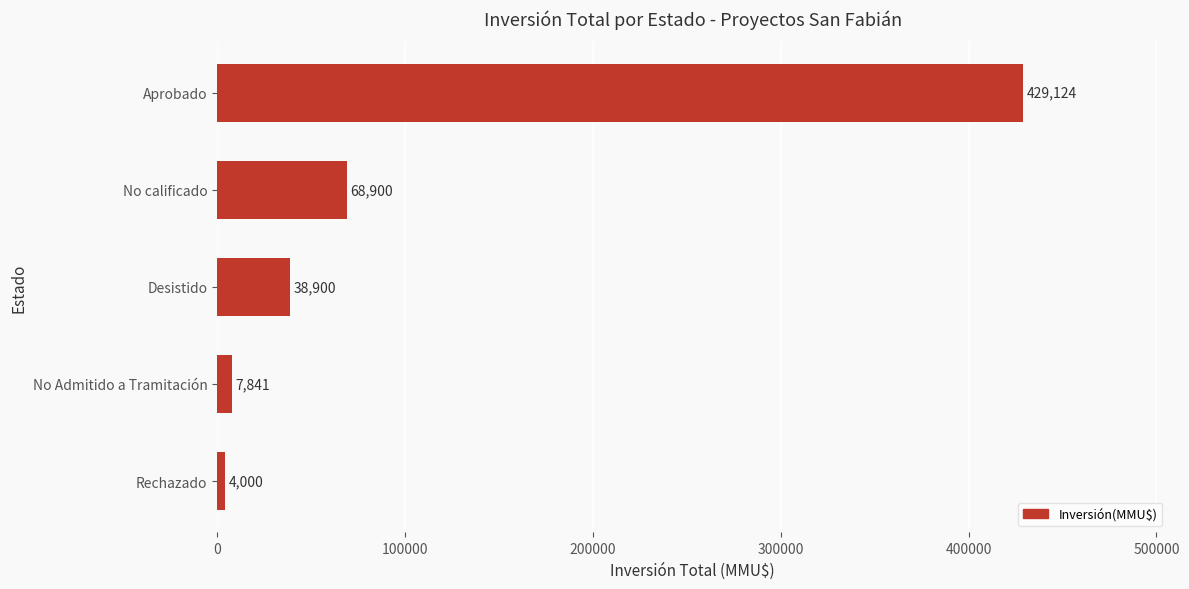

What is the change in value from Aprobado to No Admitido a Tramitación?

-421283